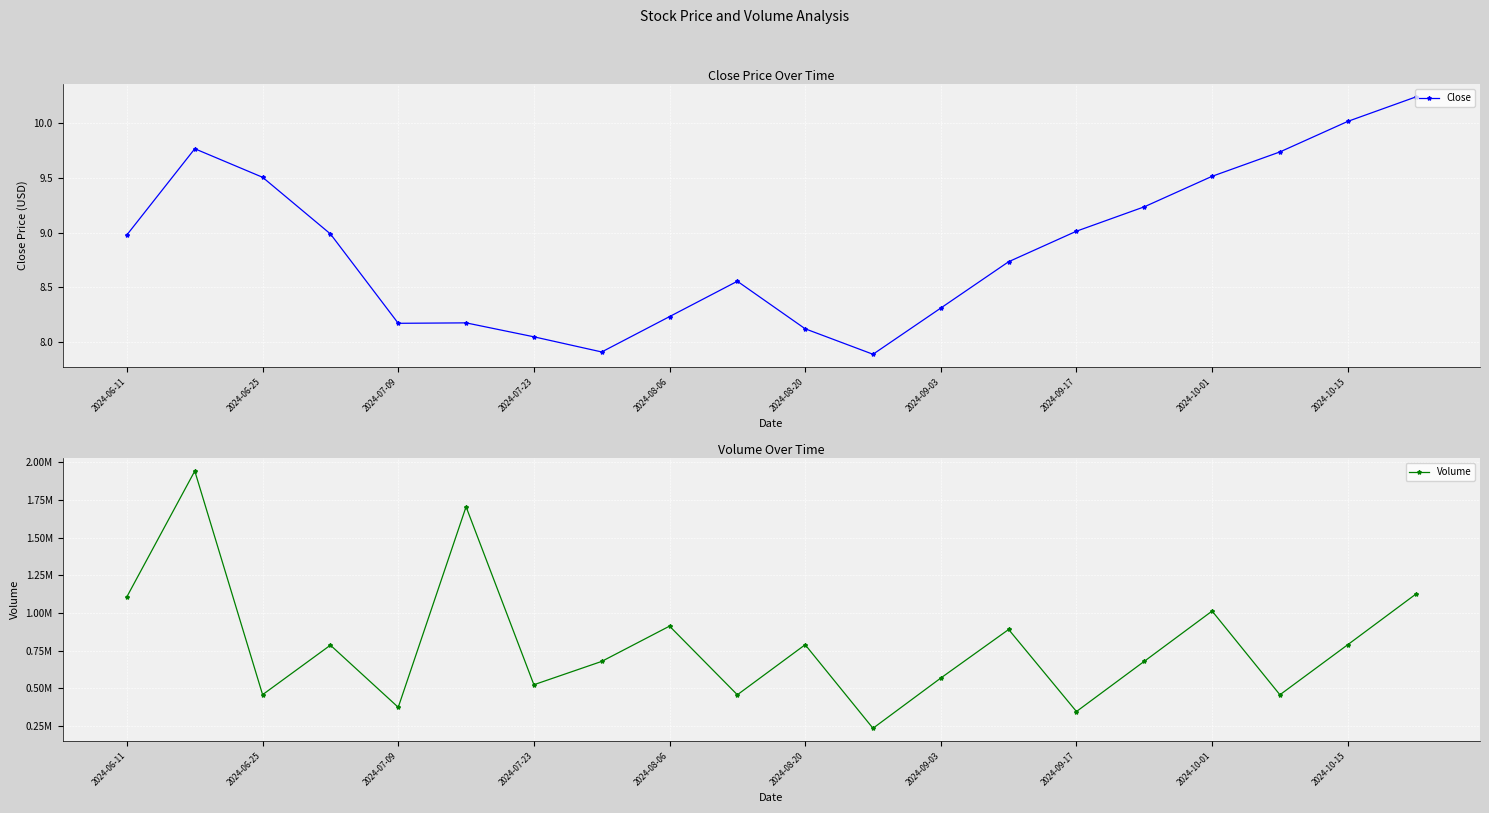

Rank the series by their maximum value, from highest to lowest.

Volume, Close